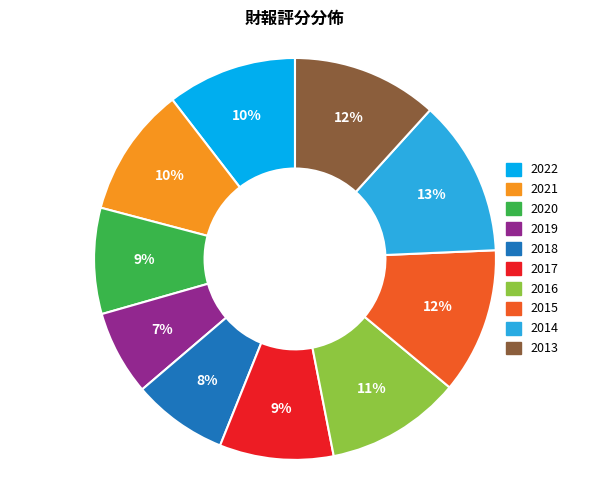

Between 2013 and 2018, which is larger?

2013